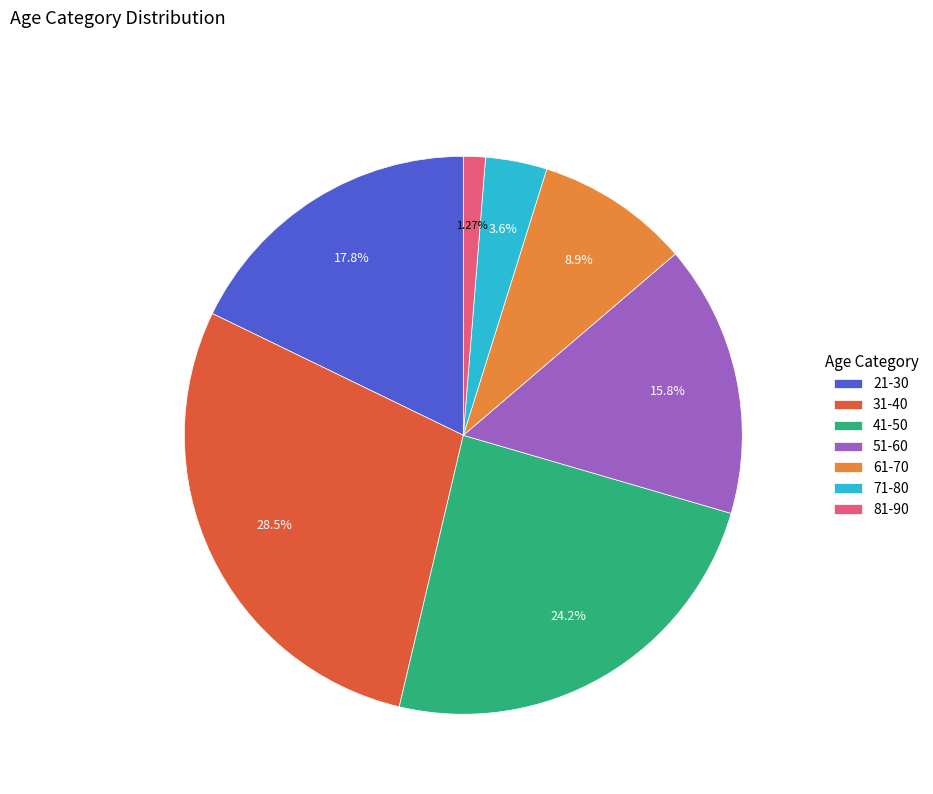

Which has a higher value, 81-90 or 41-50?

41-50